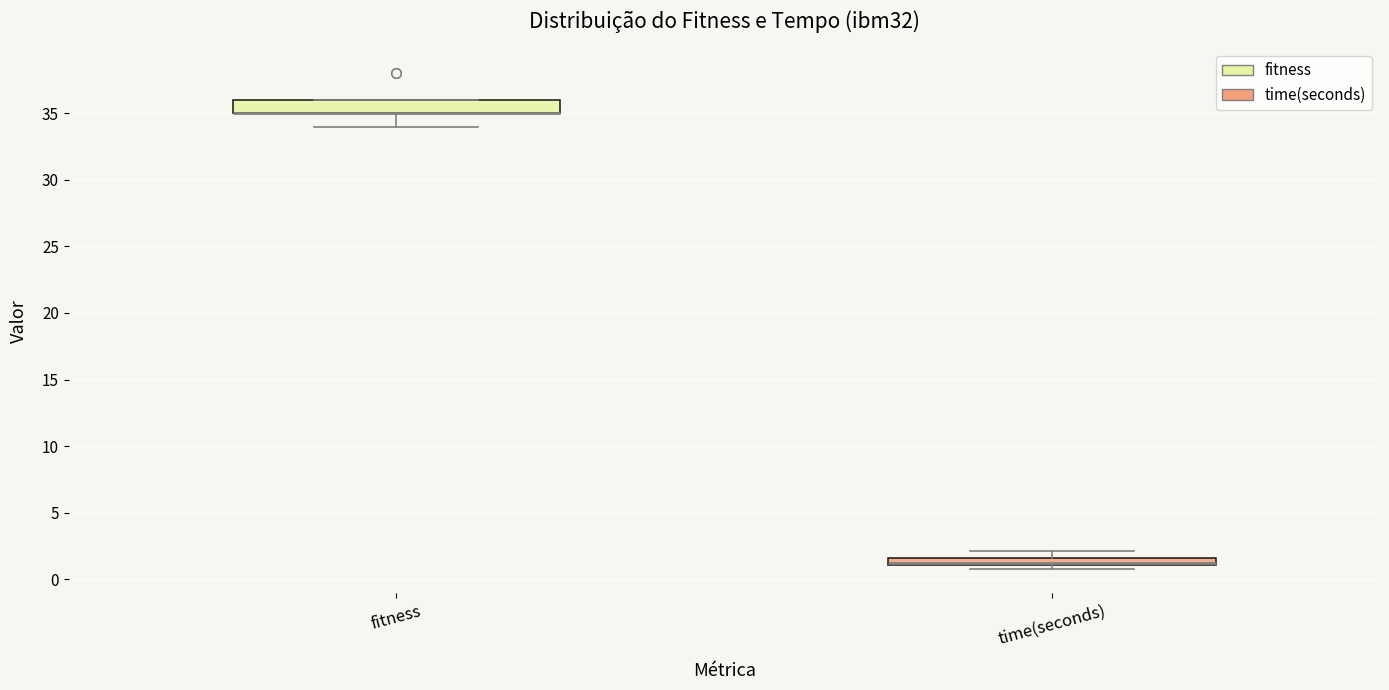

Which box is the tallest, from its lower edge to its upper edge?

fitness